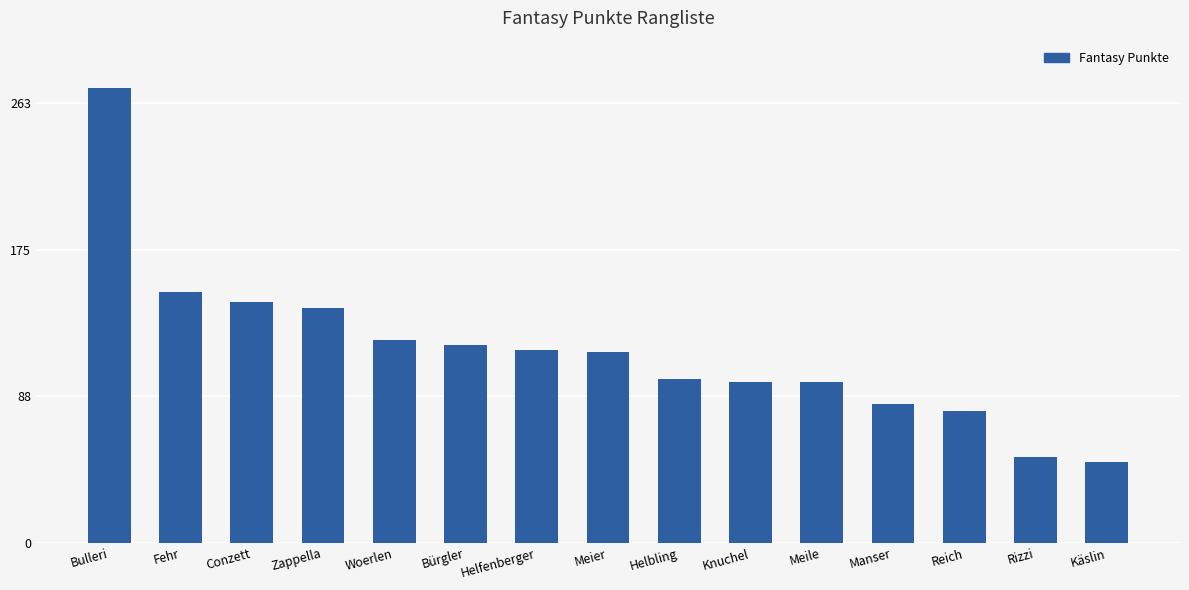

True or false: the data shows 71 at Woerlen.

False